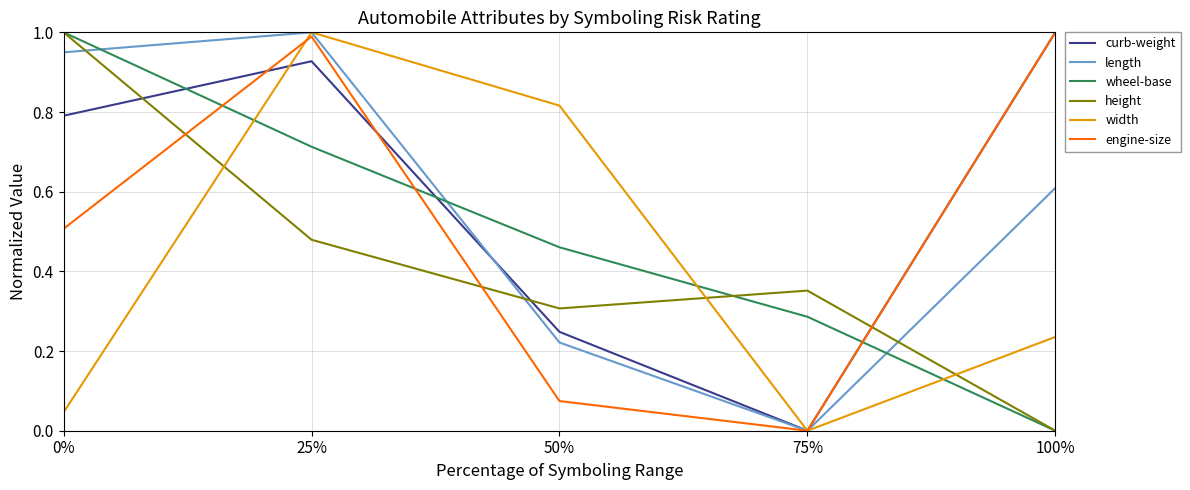

What position from the right is 75%?

2